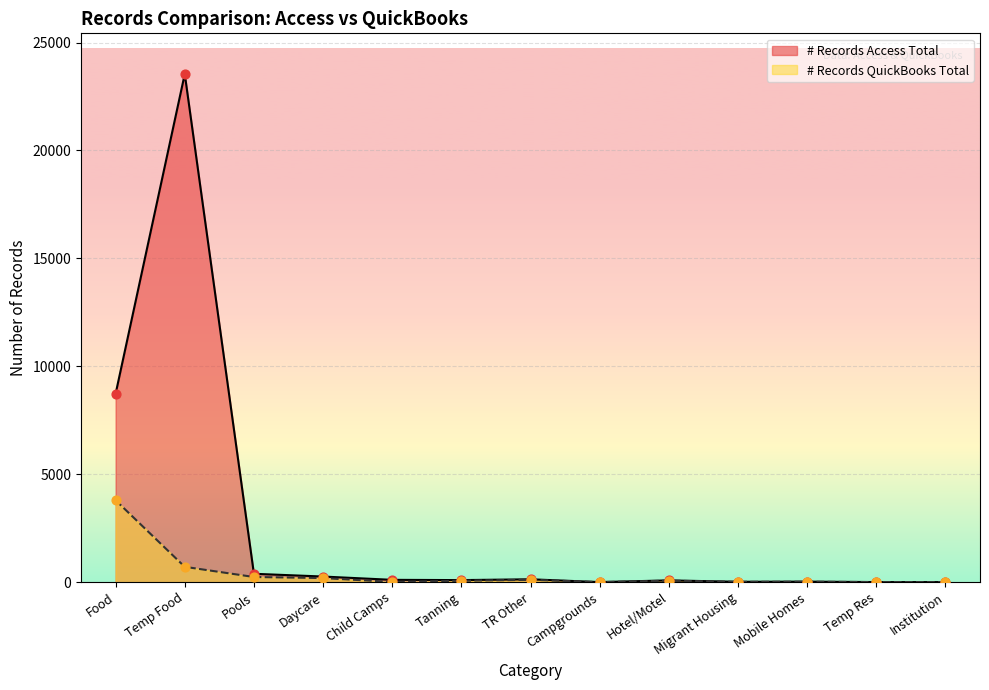

Is the value of # Records Access Total at Temp Res greater than the value of # Records QuickBooks Total at Tanning?

No